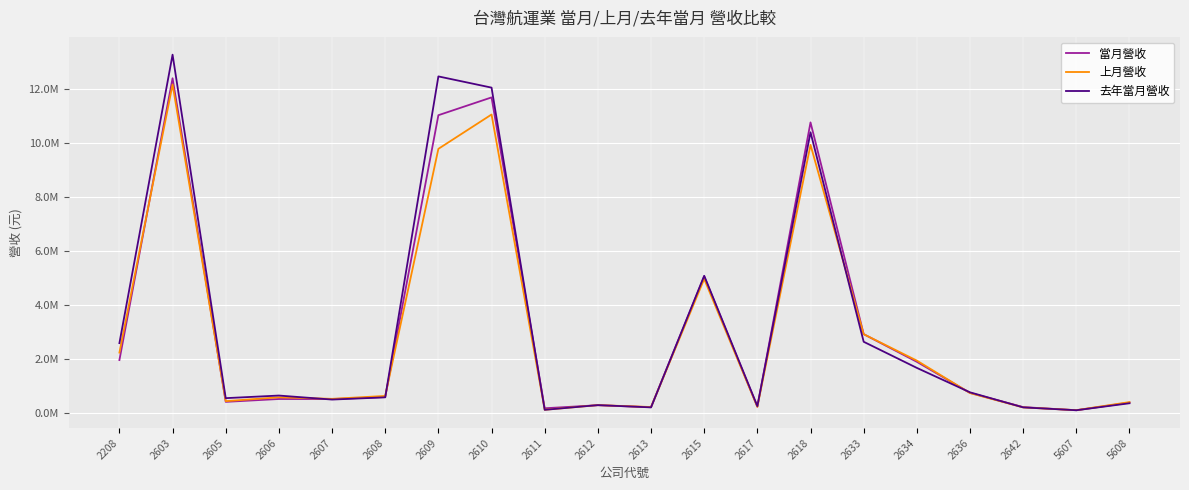

The value of 當月營收 at 2633 is 1371135. True or false?

False